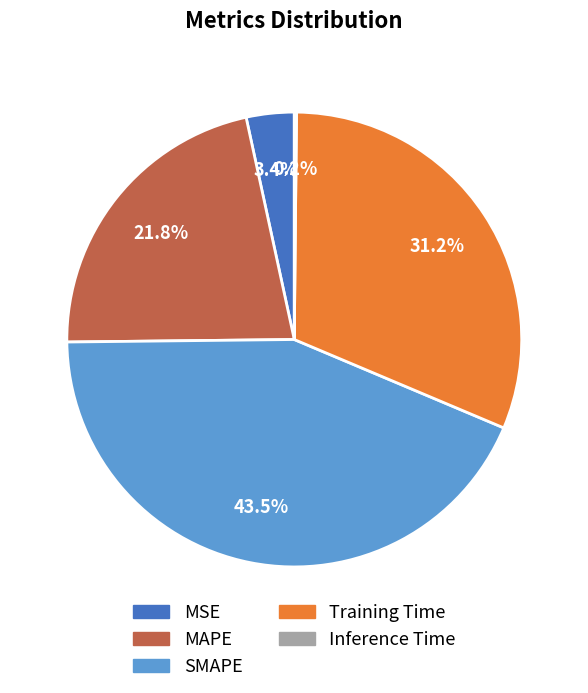

Is it true that Training Time is 25% of the pie?

False